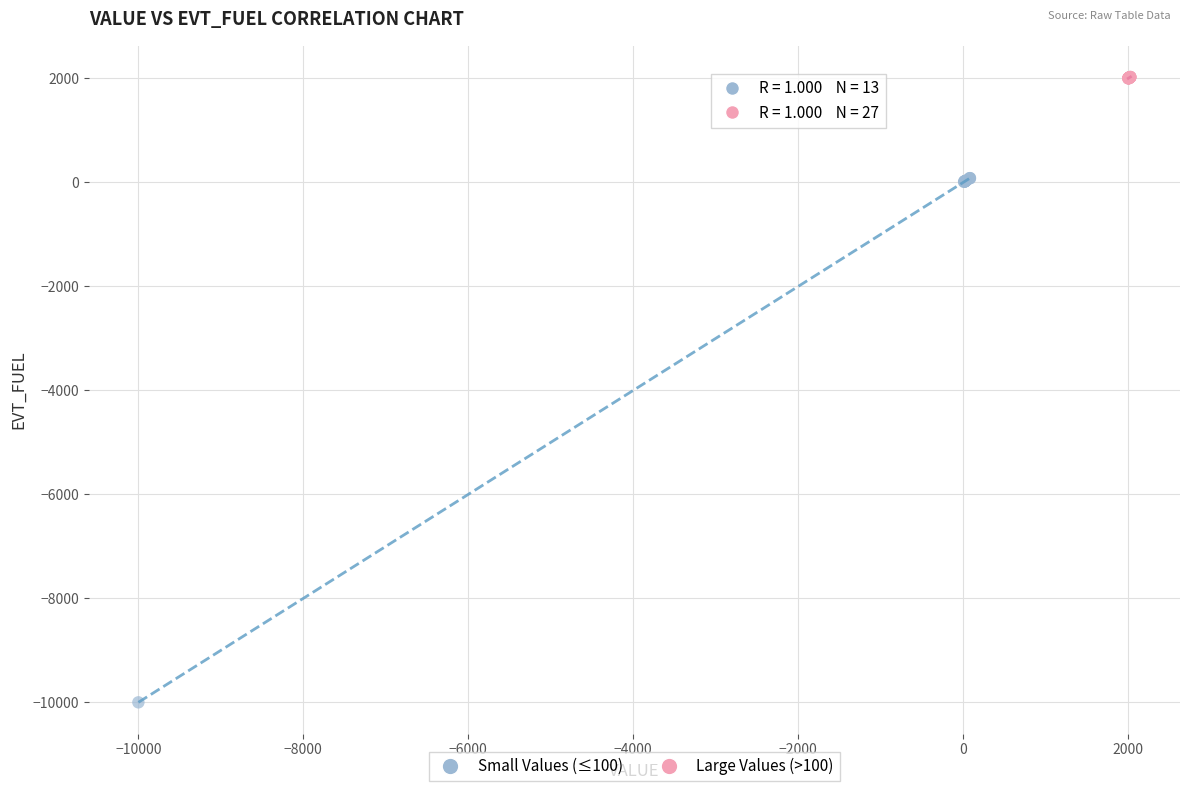

Which series contains the lowest Y value?

Small Values (≤100)